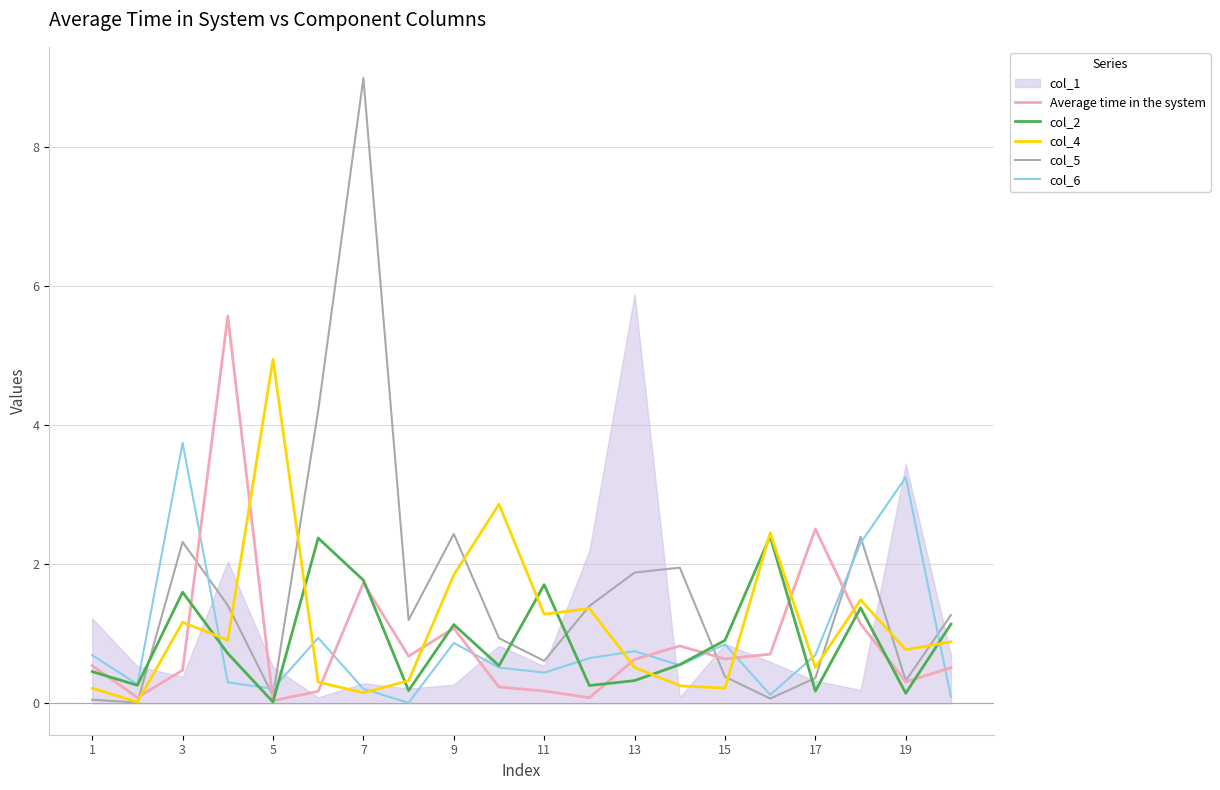

At which label does col_4 reach its peak?

5